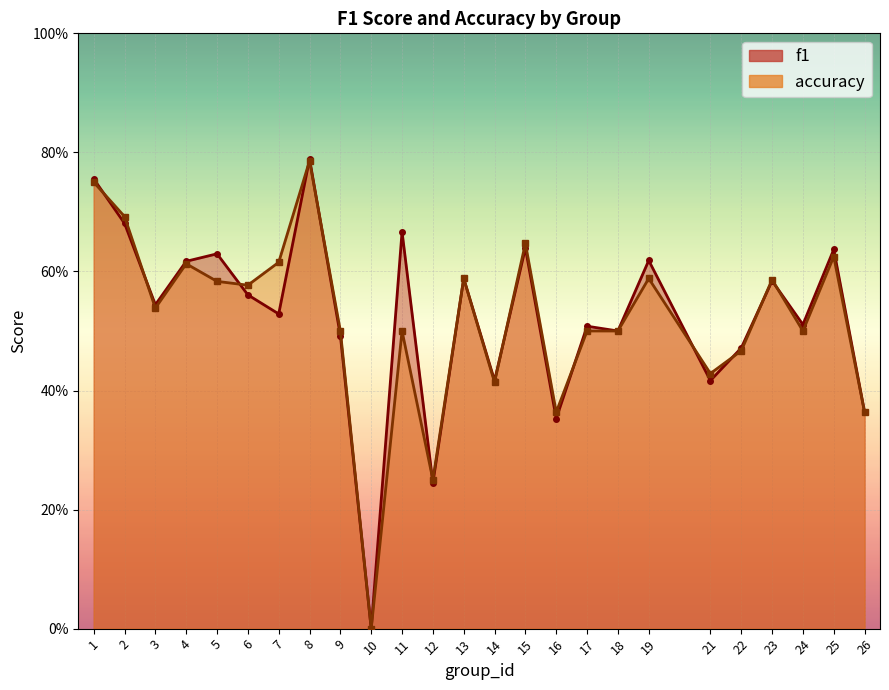

Reading left to right, list all the values displayed in this chart.

f1: 1=0.8	2=0.7	3=0.5	4=0.6	5=0.6	6=0.6	7=0.5	8=0.8	9=0.5	10=0.0	11=0.7	12=0.2	13=0.6	14=0.4	15=0.6	16=0.4	17=0.5	18=0.5	19=0.6	21=0.4	22=0.5	23=0.6	24=0.5	25=0.6	26=0.4
accuracy: 1=0.8	2=0.7	3=0.5	4=0.6	5=0.6	6=0.6	7=0.6	8=0.8	9=0.5	10=0.0	11=0.5	12=0.2	13=0.6	14=0.4	15=0.6	16=0.4	17=0.5	18=0.5	19=0.6	21=0.4	22=0.5	23=0.6	24=0.5	25=0.6	26=0.4